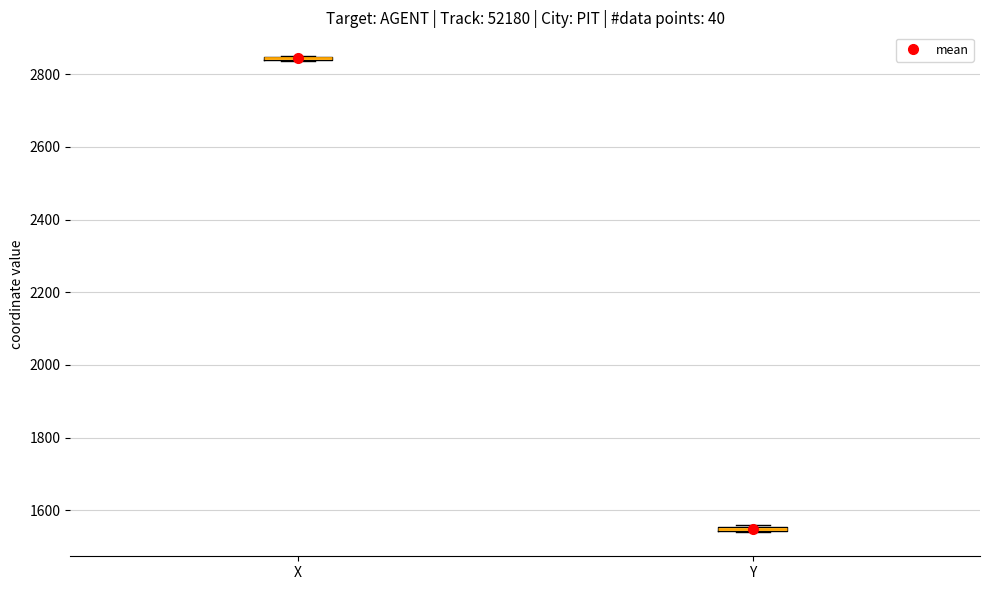

Where is the upper edge of the box for Y on the y-axis? The values are not printed on the chart, so give them approximately, as read against the axis.

1560